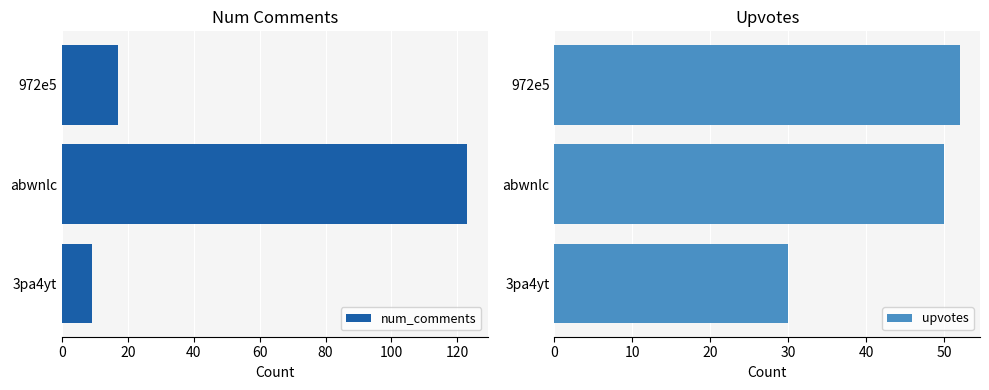

Rank the series by their maximum value, from lowest to highest.

upvotes, num_comments